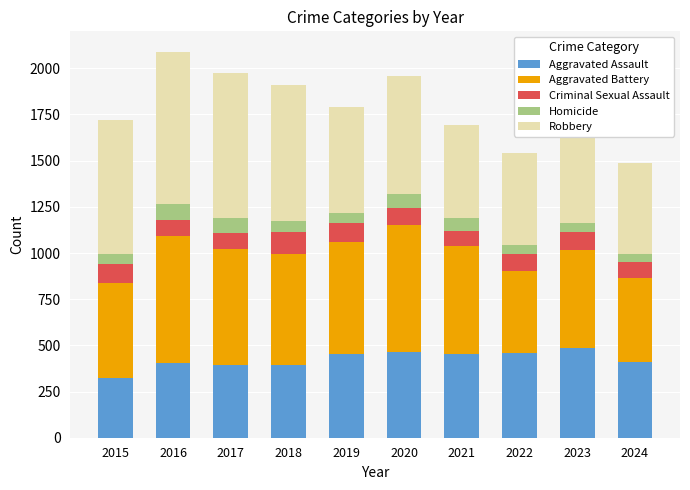

What is the maximum value for Aggravated Assault?

488